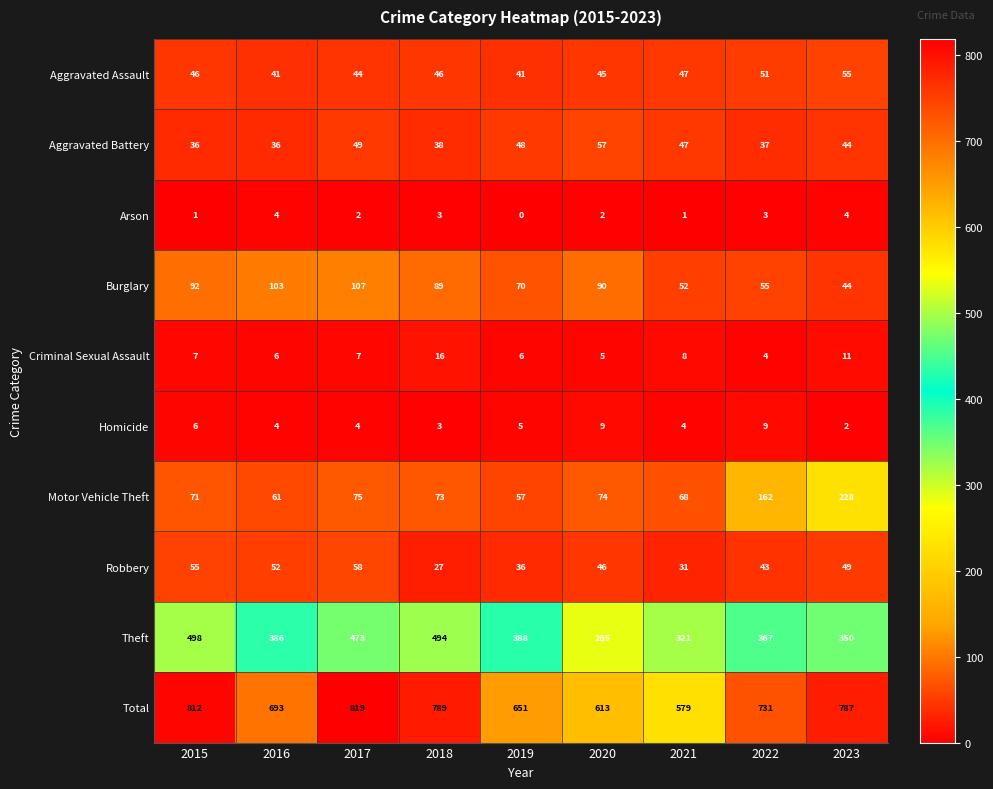

Is it true that Total equals 819 at 2017?

True